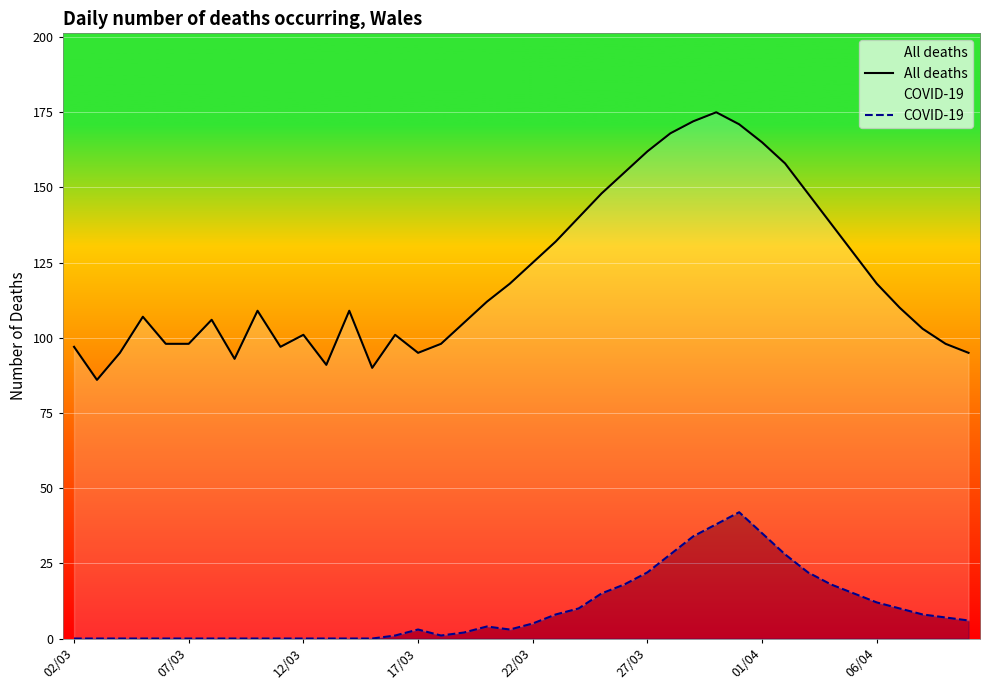

What is the sum of the COVID-19 values at 20 and 36?

15